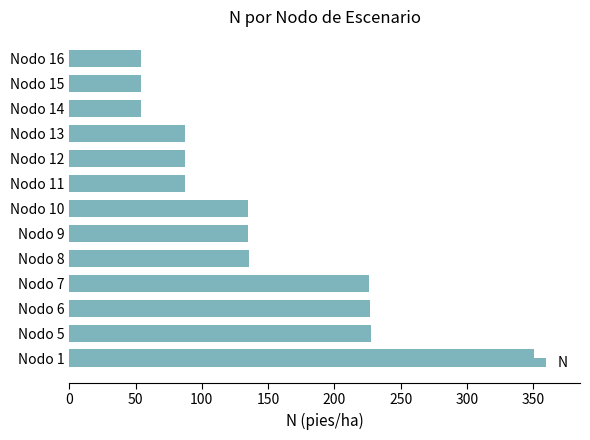

How many bars are there in total?

13